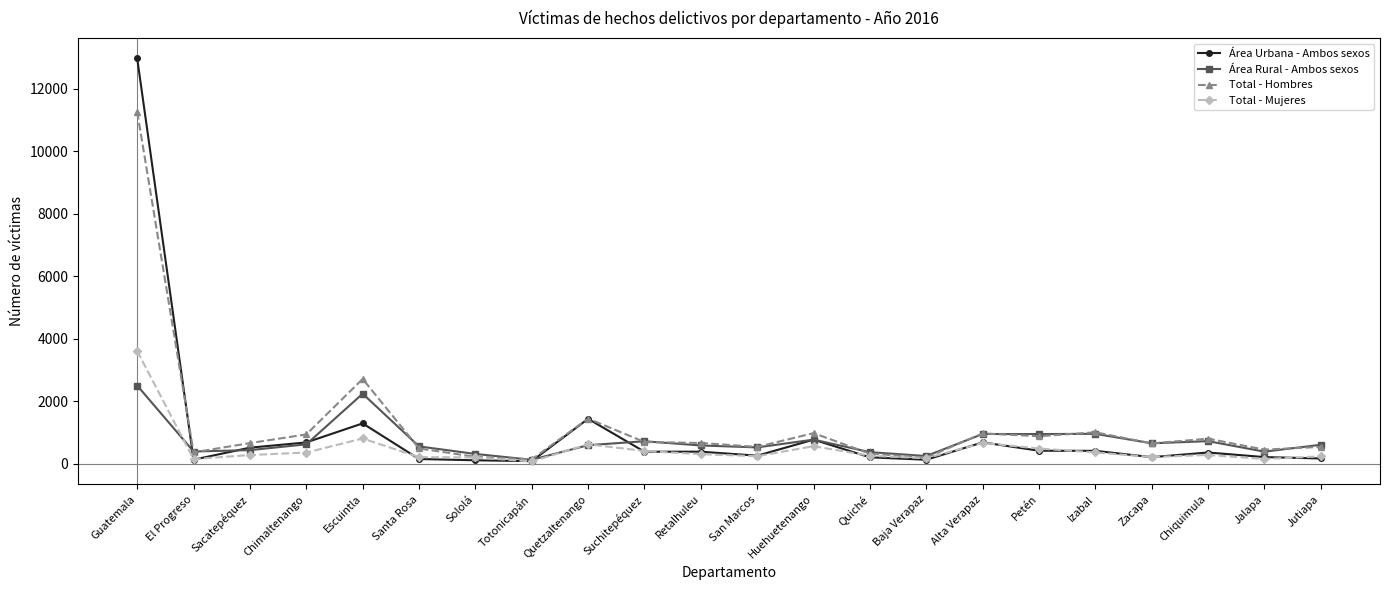

What is the difference between the maximum and minimum values in the Total - Mujeres series?

3530